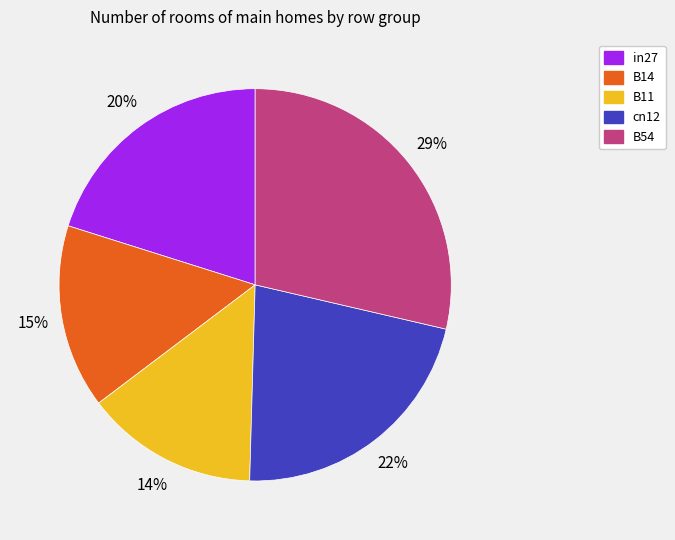

To the nearest percent, what is the combined percentage of B14 and B11?

29%